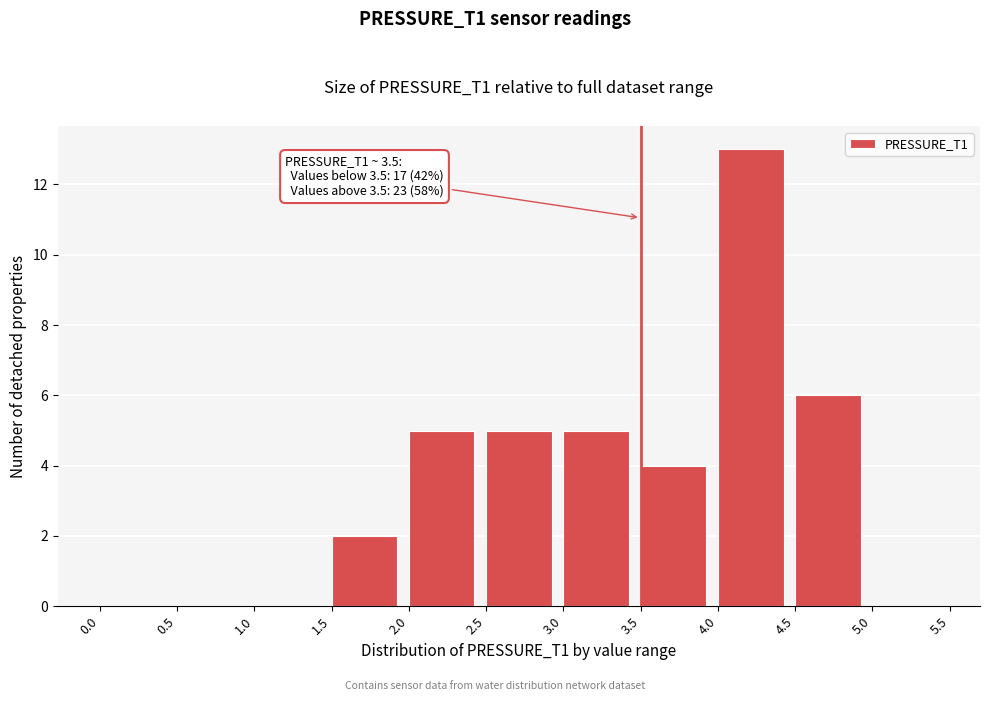

Which range on the x-axis has the tallest bar?

4.0 to 4.5